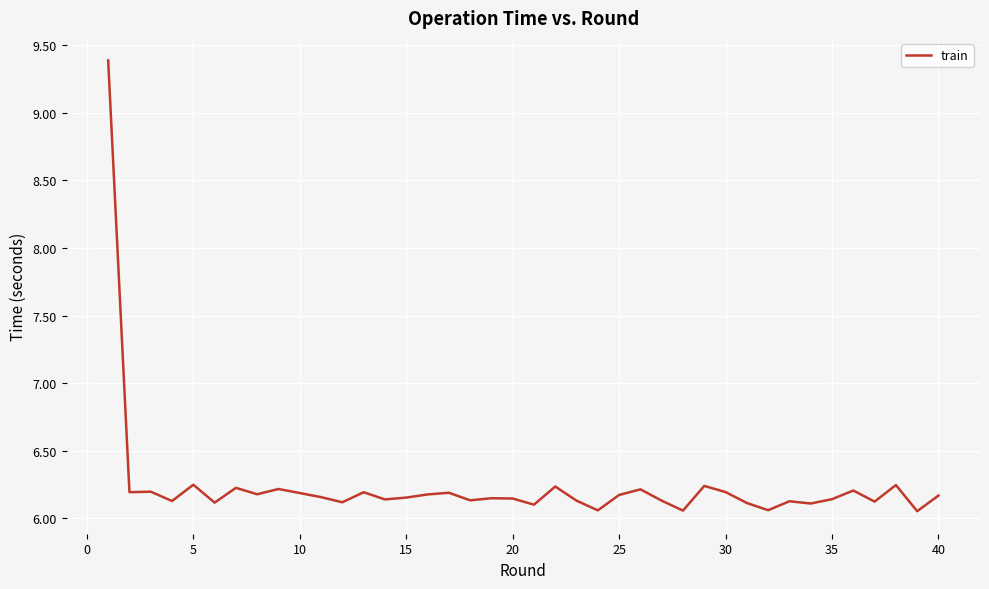

What is the greatest value displayed?

9.4